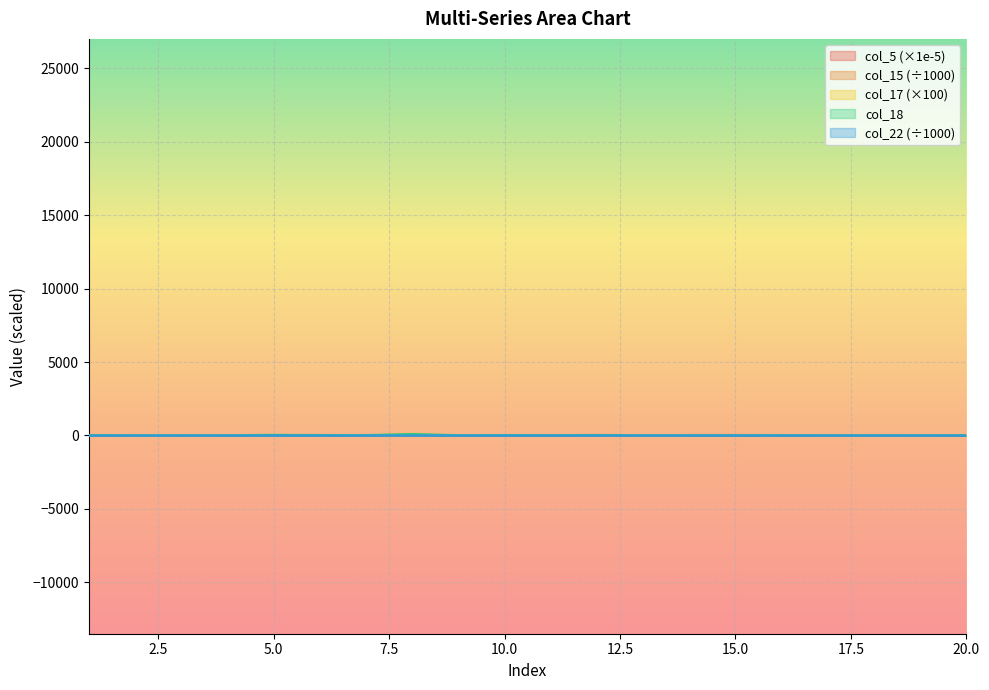

What is the sum of all col_5 values?

9.5